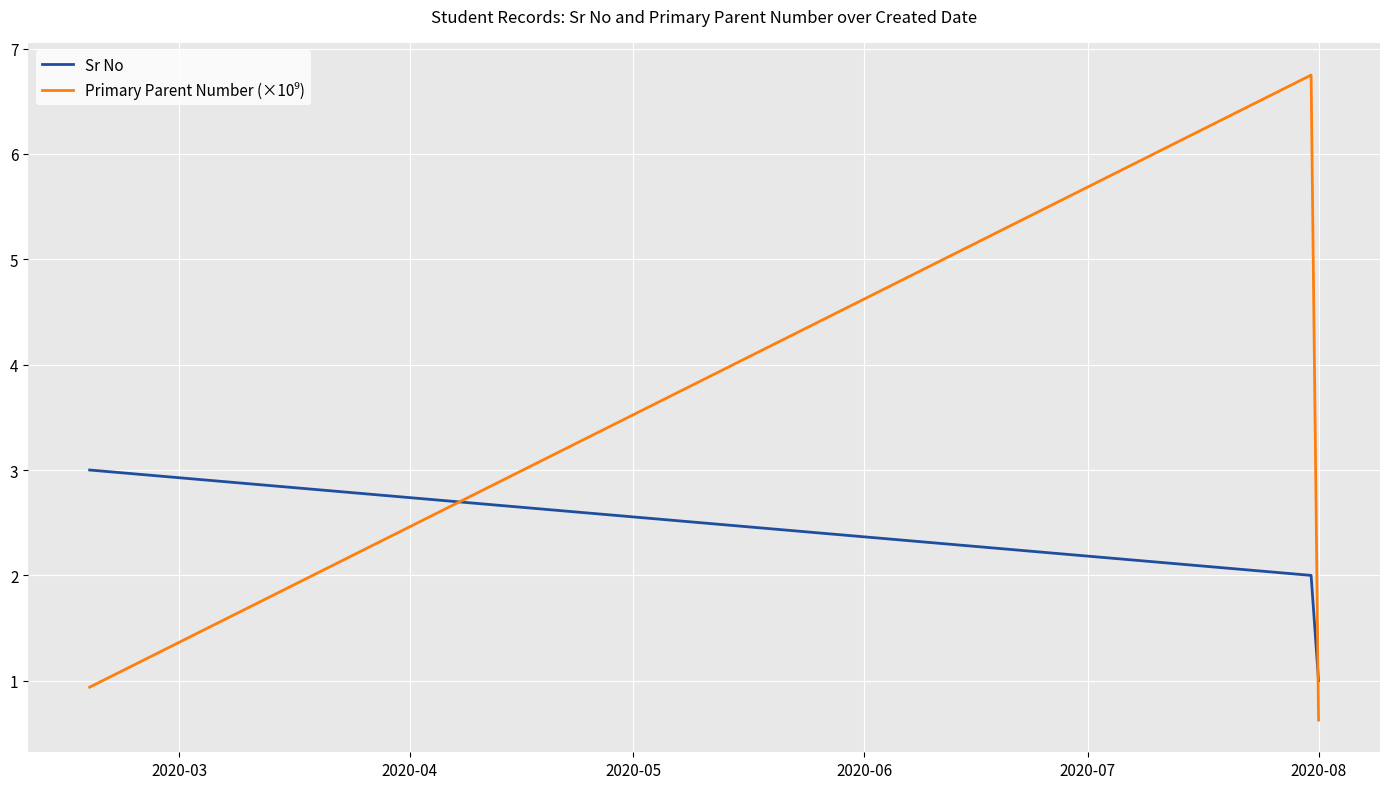

What is the maximum value for Sr No?

3.0